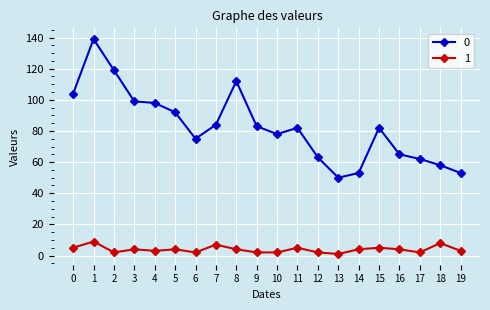

True or false: 1 and 0 cross at least once.

False